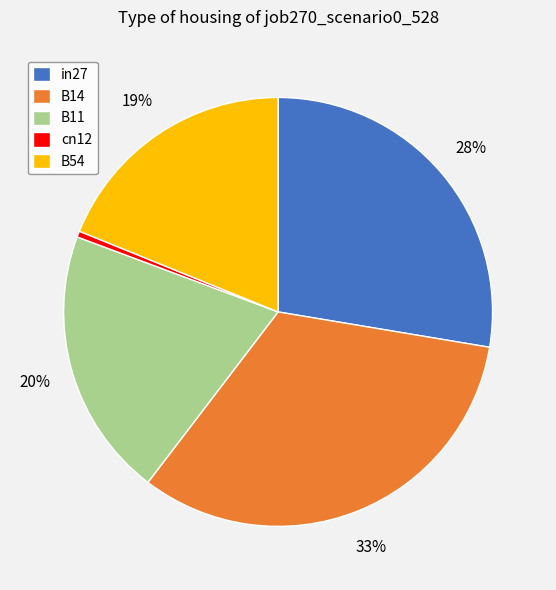

To the nearest percent, what is the difference between the B54 and in27 slice percentages?

9%